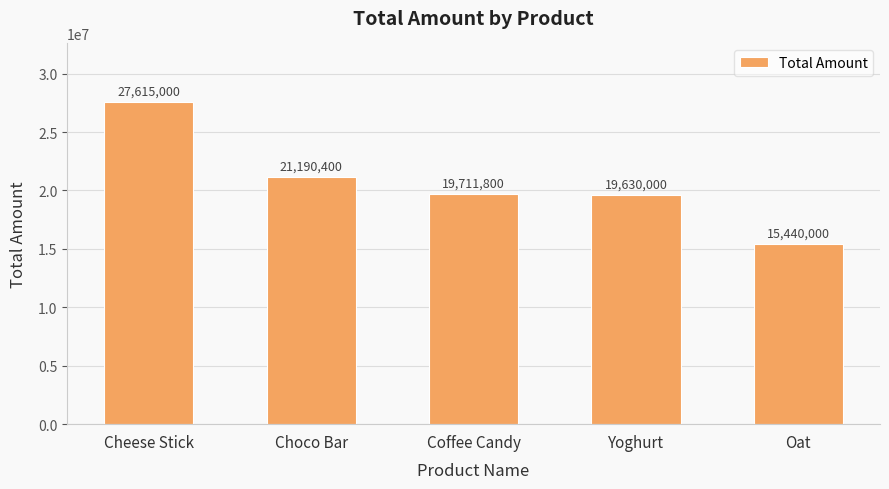

What is the label of the 3rd bar from the left?

Coffee Candy